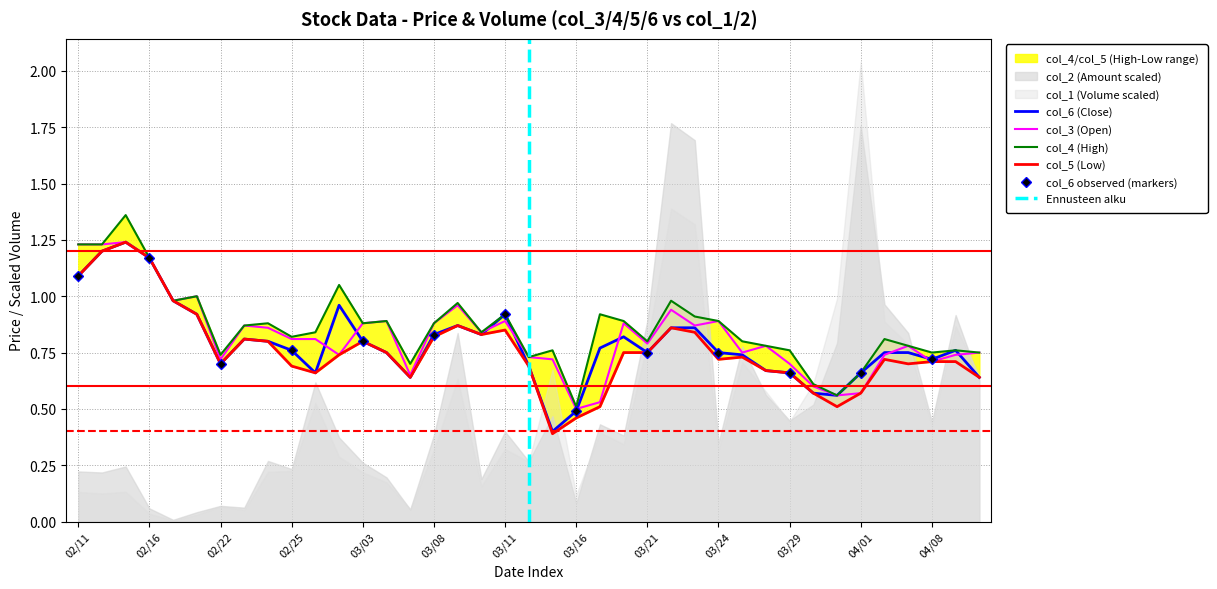

Rank the series by their average value, from highest to lowest.

col_4 (High), col_3 (Open), col_6 (Close), col_5 (Low)